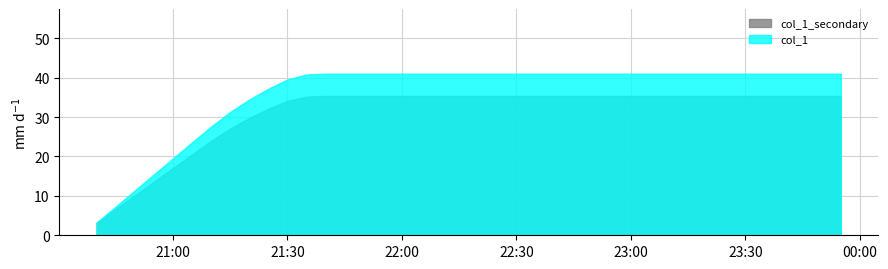

How many series are shown in this chart?

2